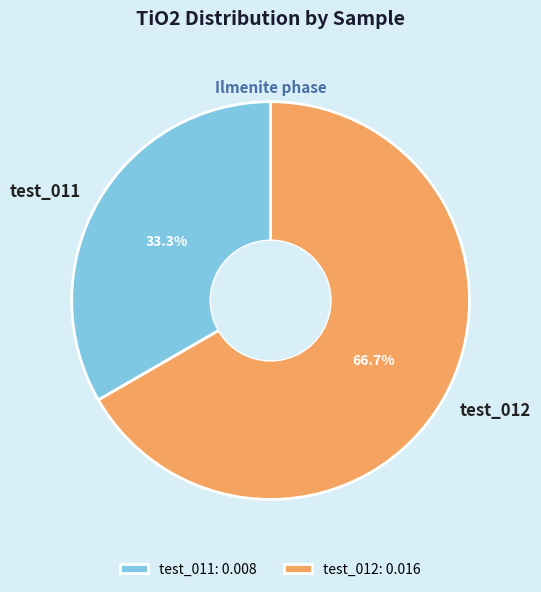

Which slice is the largest?

test_012